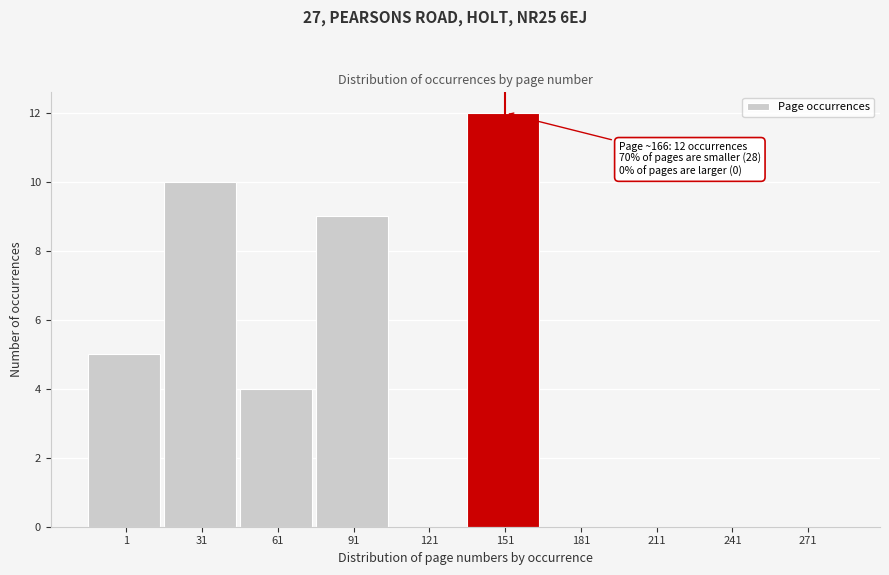

Reading left to right, transcribe all the data shown in this chart.

1=5	31=10	61=4	91=9	121=0	151=12	181=0	211=0	241=0	271=0